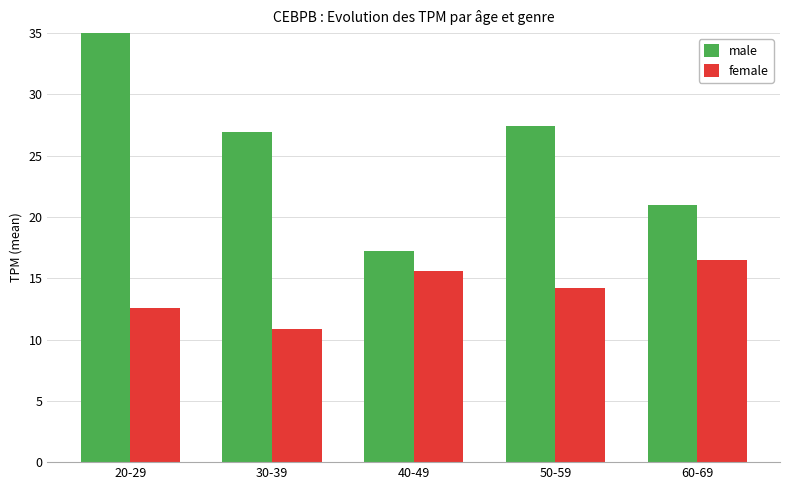

The male series shows 11.4 at 40-49. True or false?

False